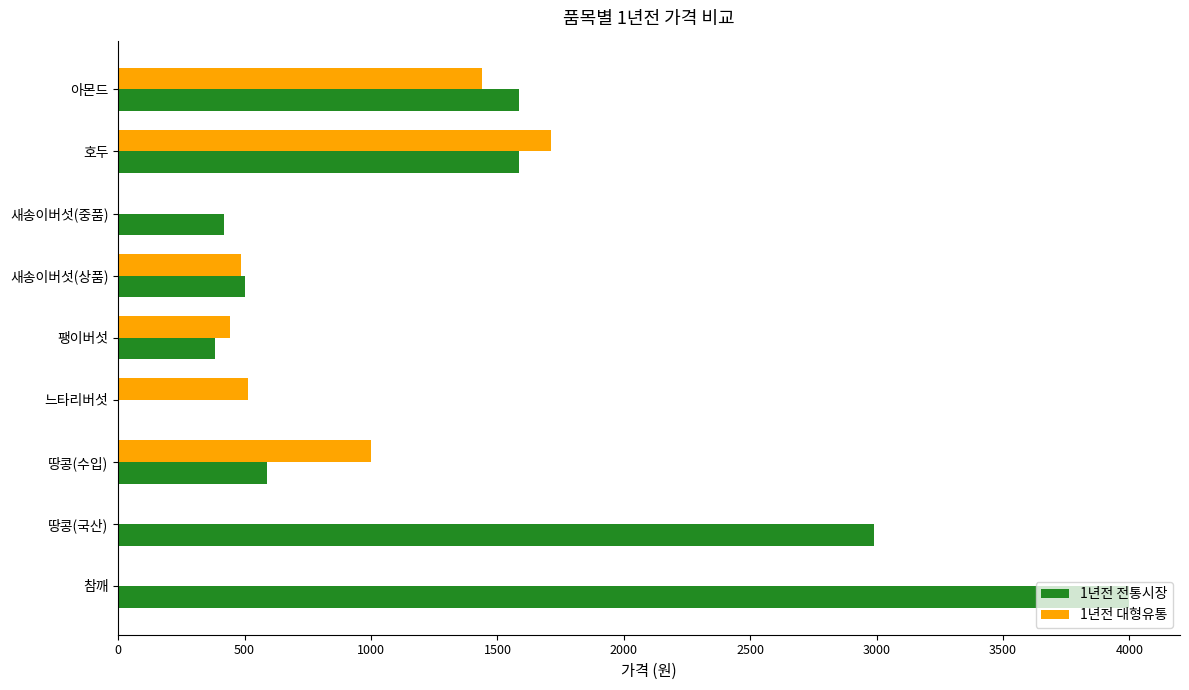

The value of 1년전 대형유통 at 참깨 is 0. True or false?

True